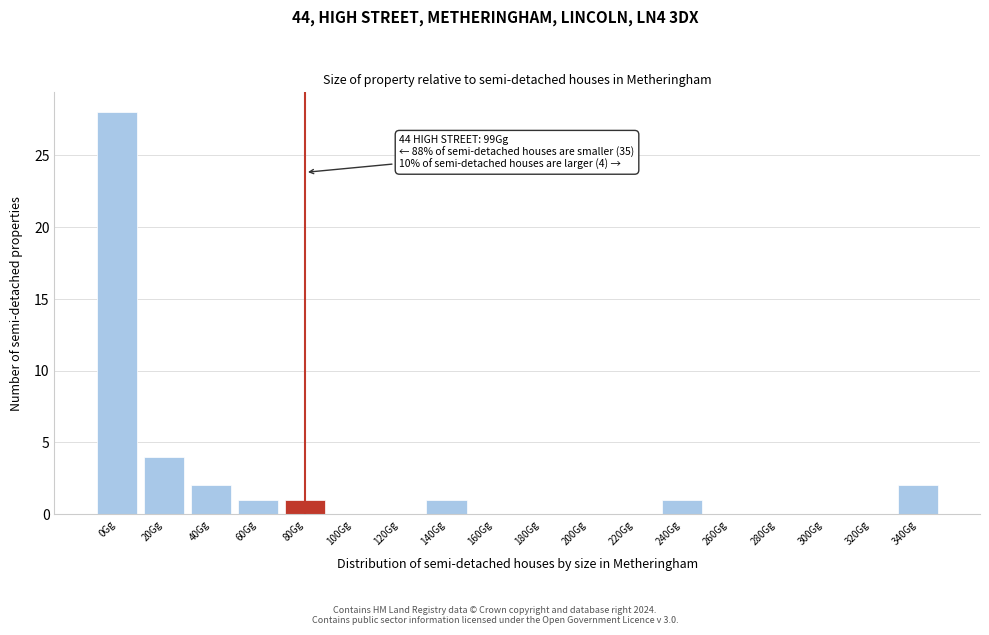

Reading right to left, what are all the values shown in this chart?

340Gg=2	320Gg=0	300Gg=0	280Gg=0	260Gg=0	240Gg=1	220Gg=0	200Gg=0	180Gg=0	160Gg=0	140Gg=1	120Gg=0	100Gg=0	80Gg=1	60Gg=1	40Gg=2	20Gg=4	0Gg=28